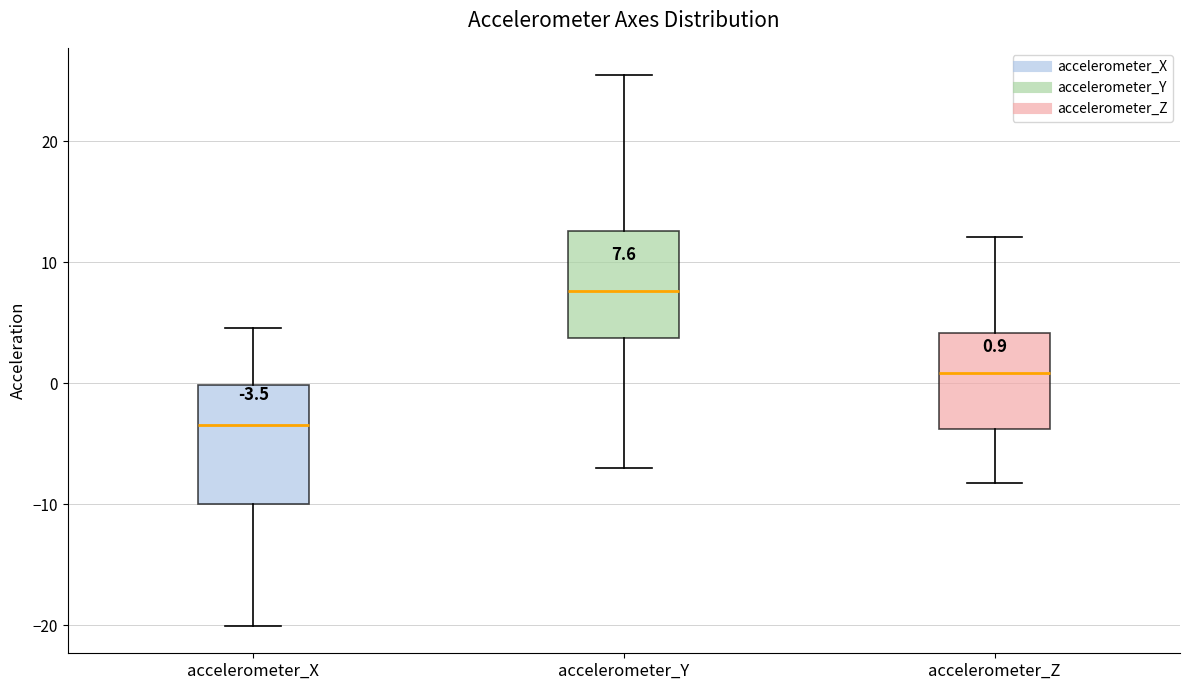

Which box has the highest median line?

accelerometer_Y